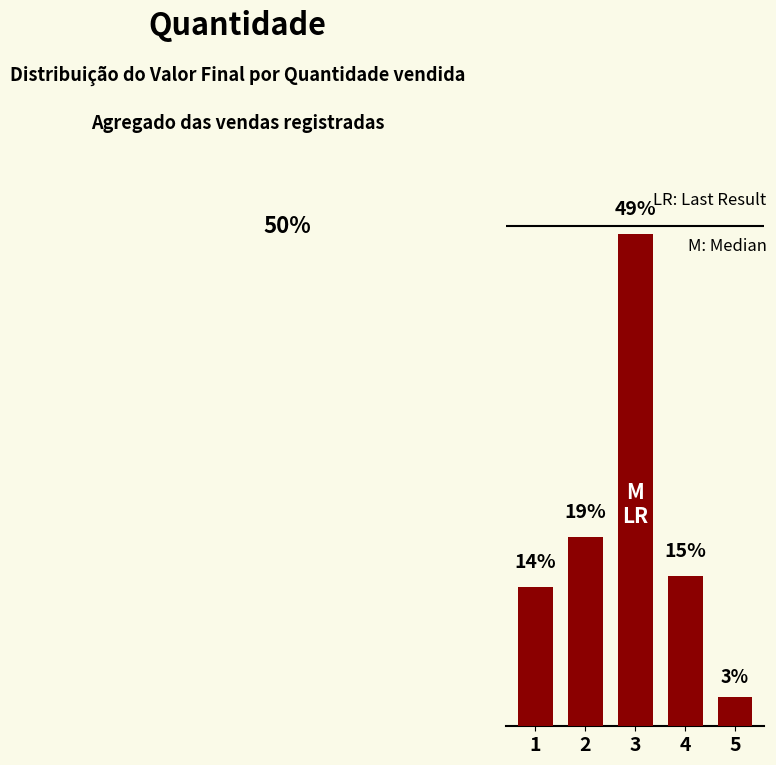

Does the chart contain any negative values?

No